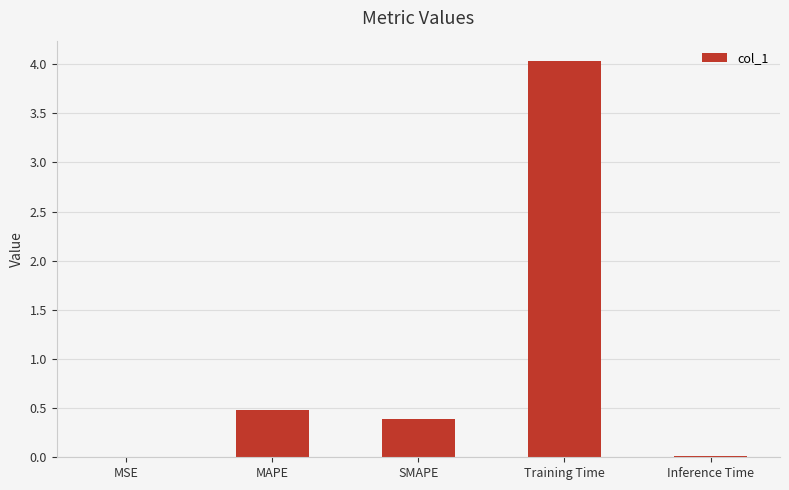

Which label corresponds to the largest value in the chart?

Training Time